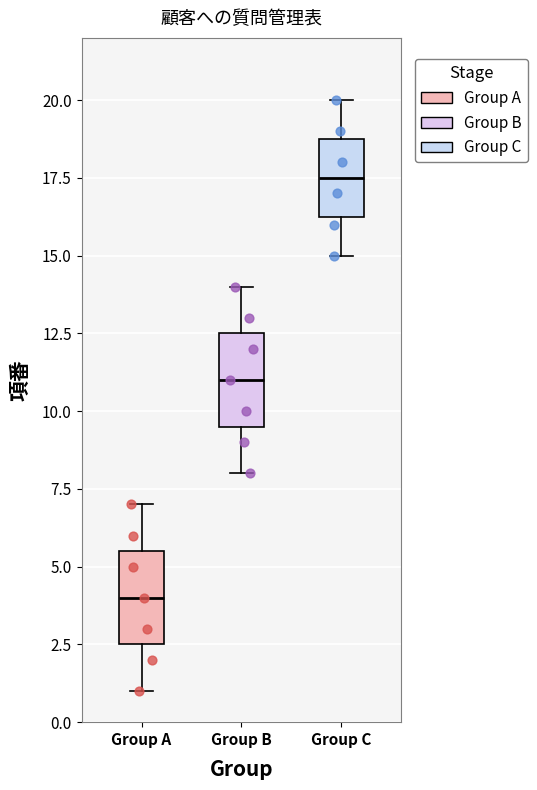

Reading left to right, read every box against the y-axis: the position of its median line, the range the box covers, and the ends of its whiskers. The values are not printed on the chart, so give them approximately, as read against the axis.

Group A: median 4.0, box 2.5 to 5.5, whiskers 1.0 to 7.0
Group B: median 11.0, box 9.5 to 12.5, whiskers 8.0 to 14.0
Group C: median 17.5, box 16.5 to 19.0, whiskers 15.0 to 20.0